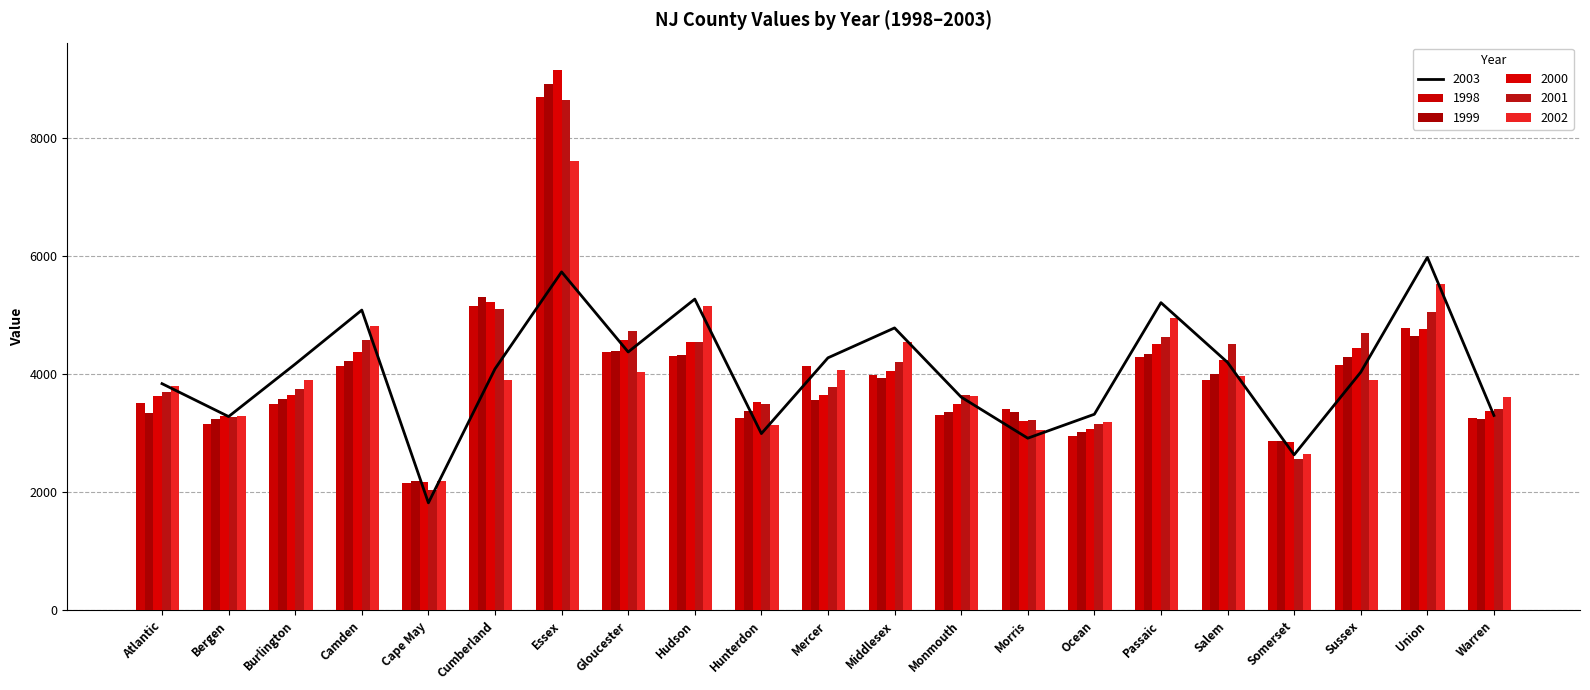

Where does the 1999 series first go above 3571?

Burlington